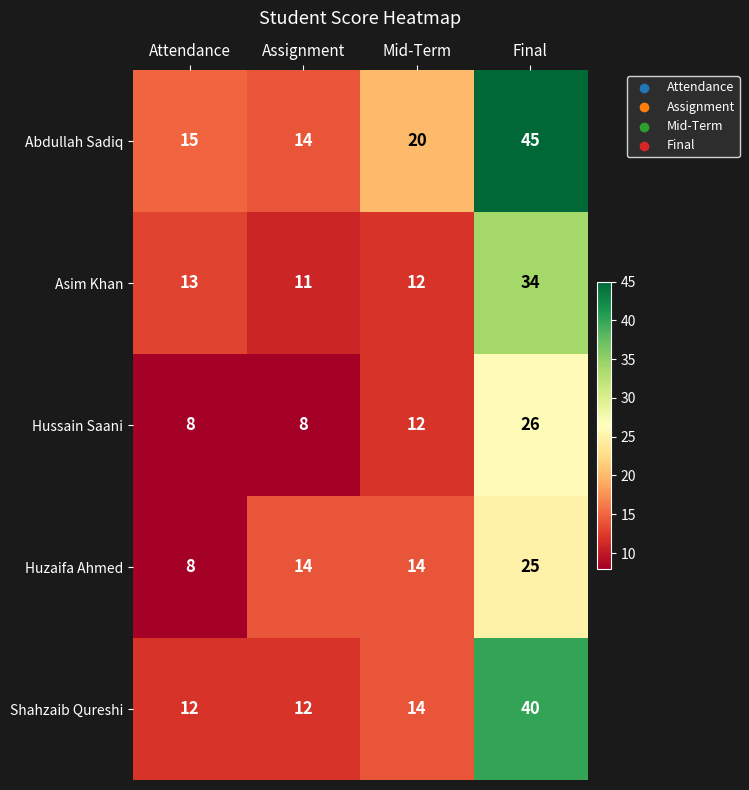

Which series has the widest spread of values?

Abdullah Sadiq